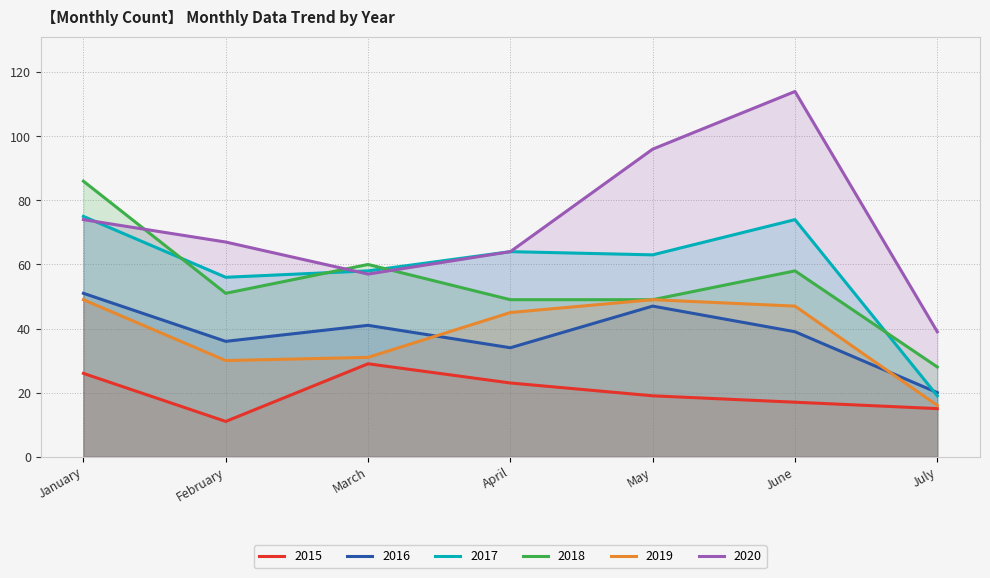

What is the value of the 2015 point at the 4th from the left?

23